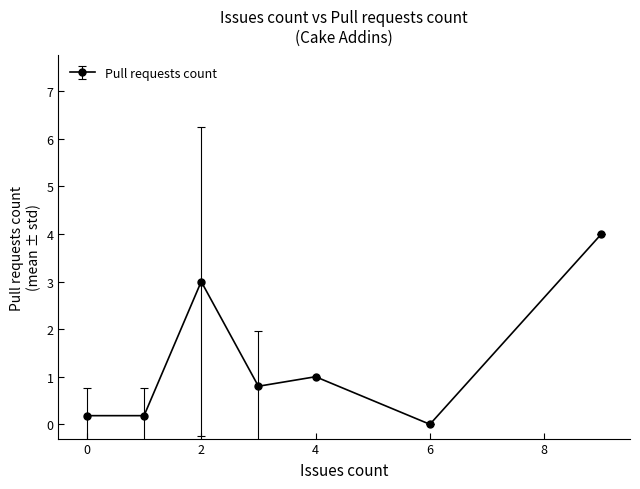

Reading left to right, list all the values displayed in this chart.

0.2	0.2	3.0	0.8	1.0	0.0	4.0